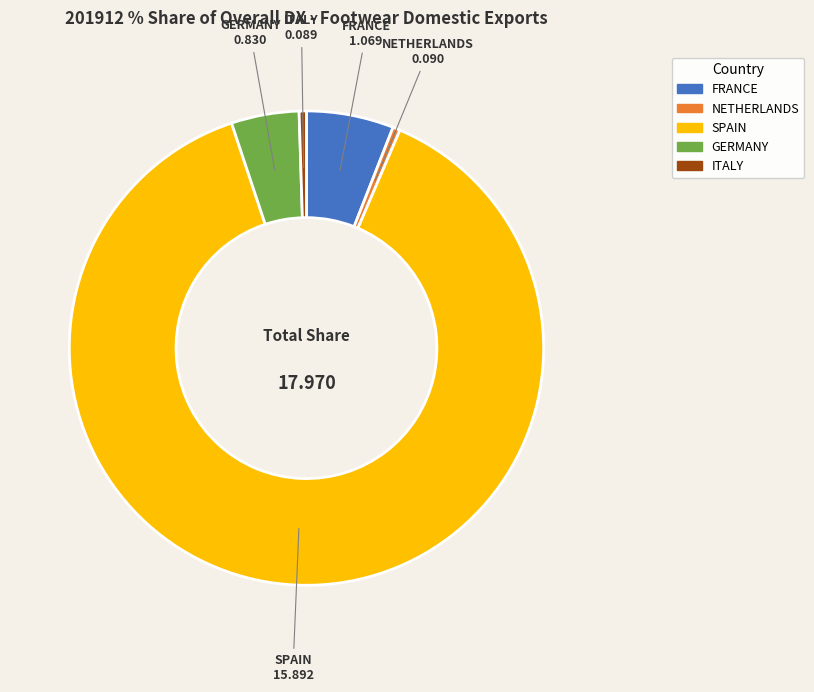

Does any single category account for the majority?

Yes